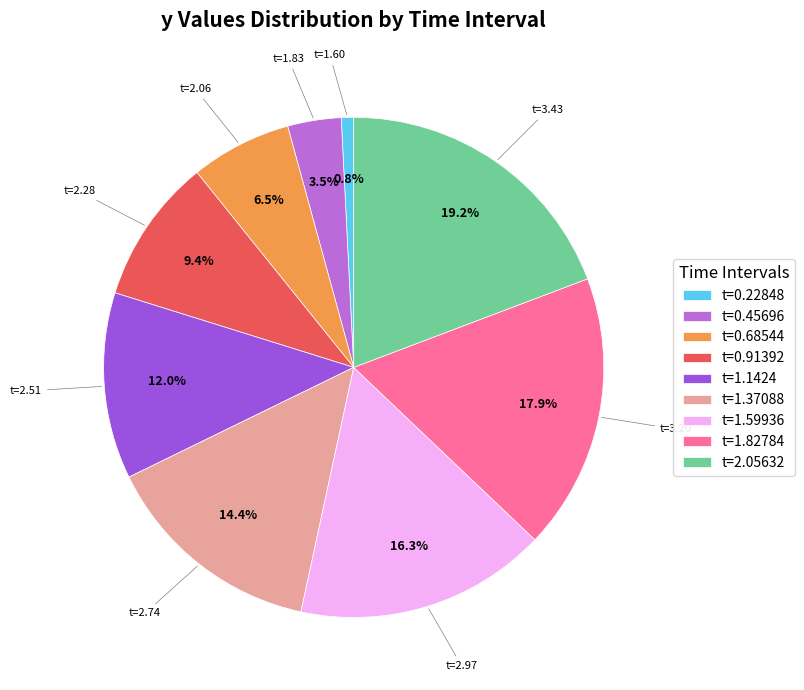

How many slices are in this pie chart?

9